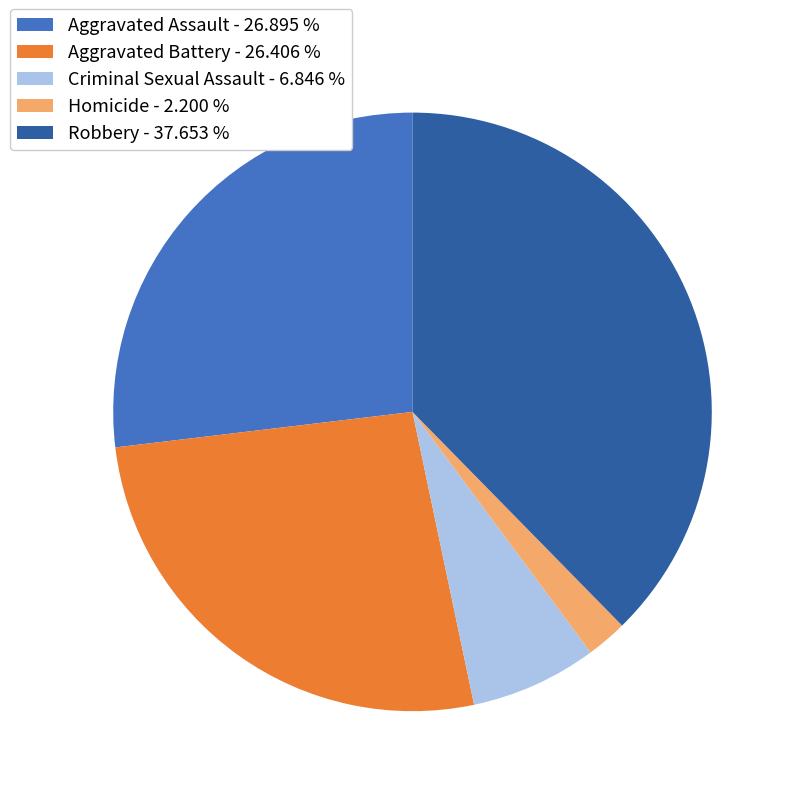

Is there a majority slice in this chart?

No